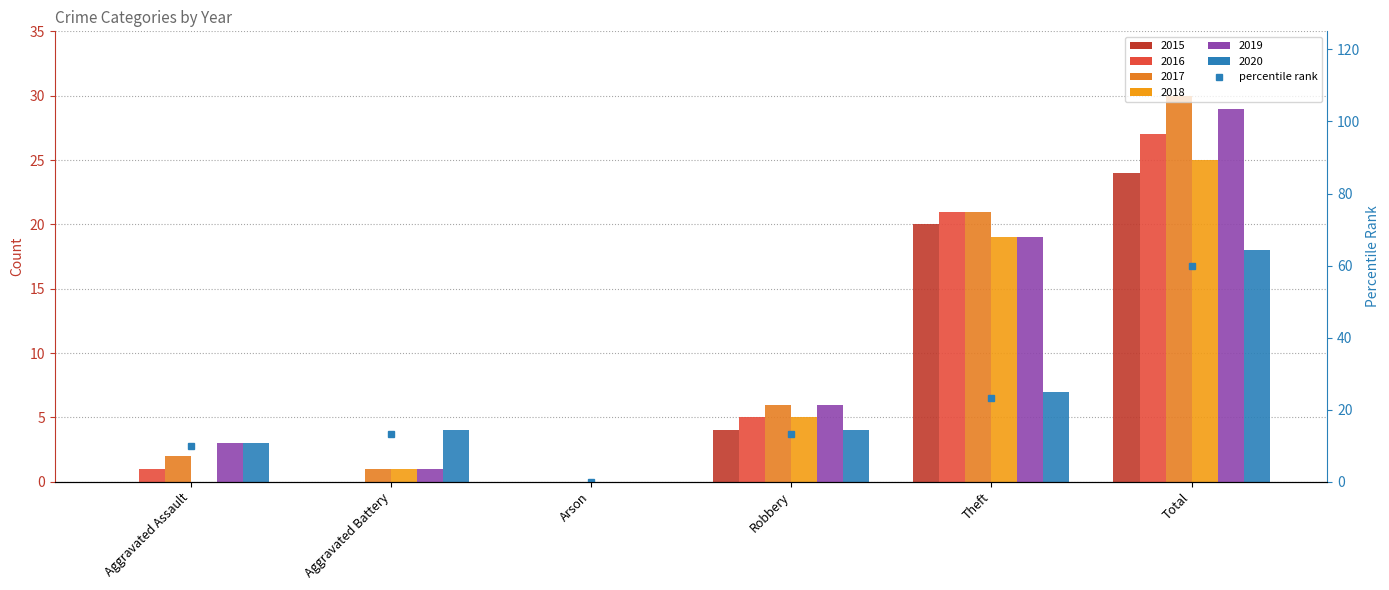

The value at Arson is -22.2. True or false?

False